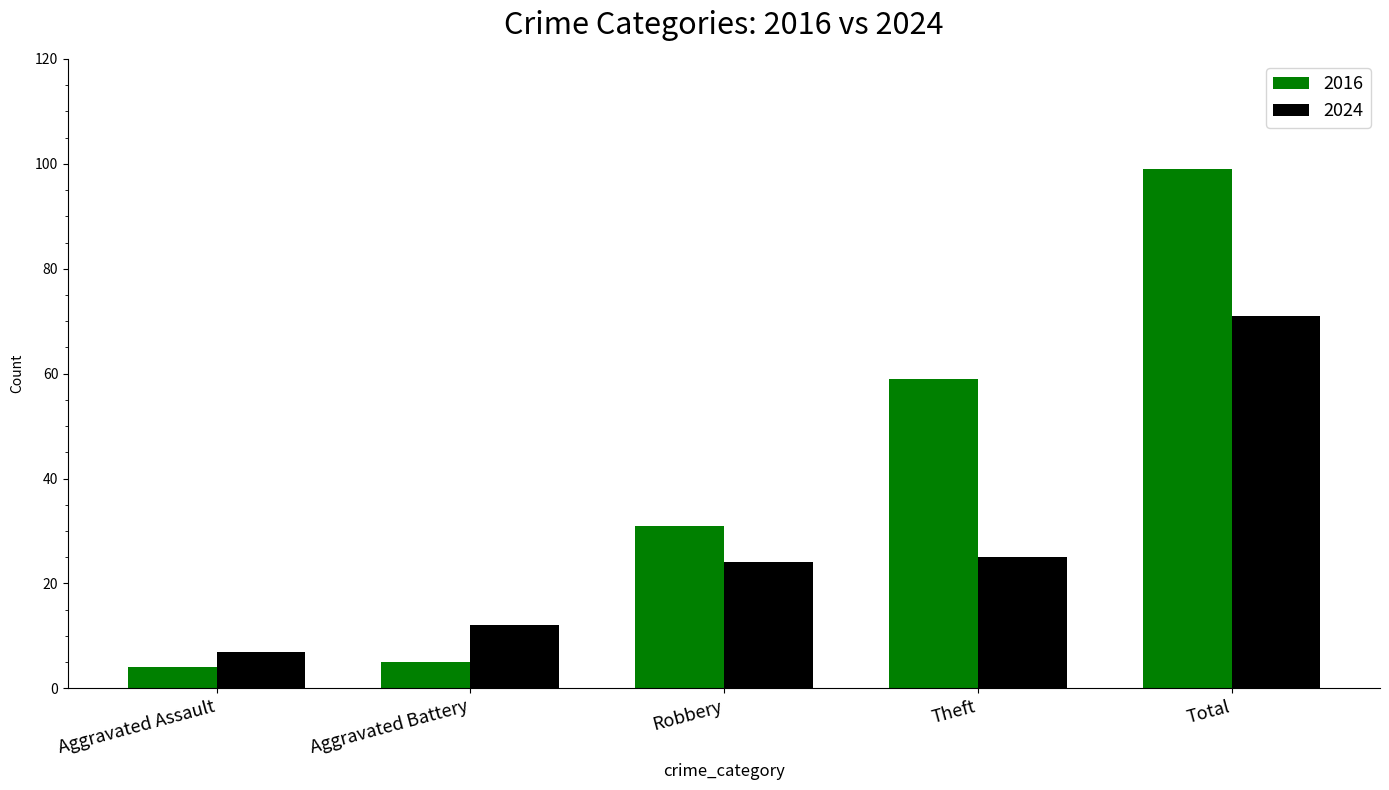

True or false: 2016 has a value of 92 at Theft.

False